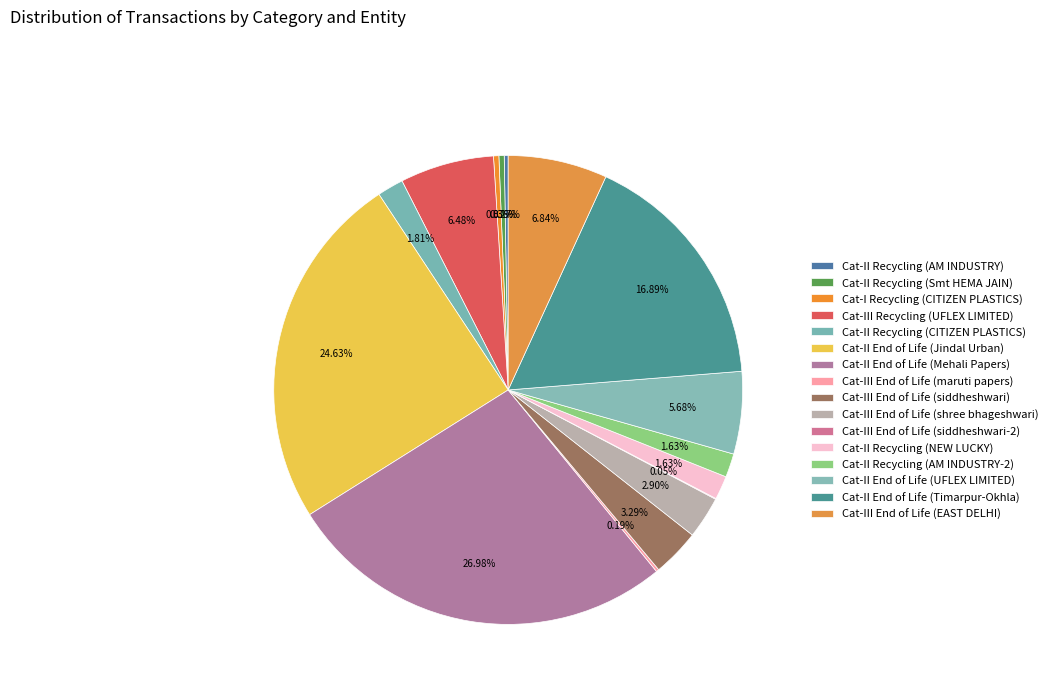

Count the number of slices in the pie.

16